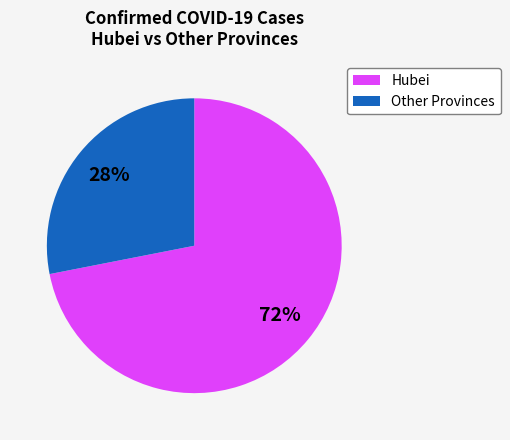

Is there a majority slice in this chart?

Yes